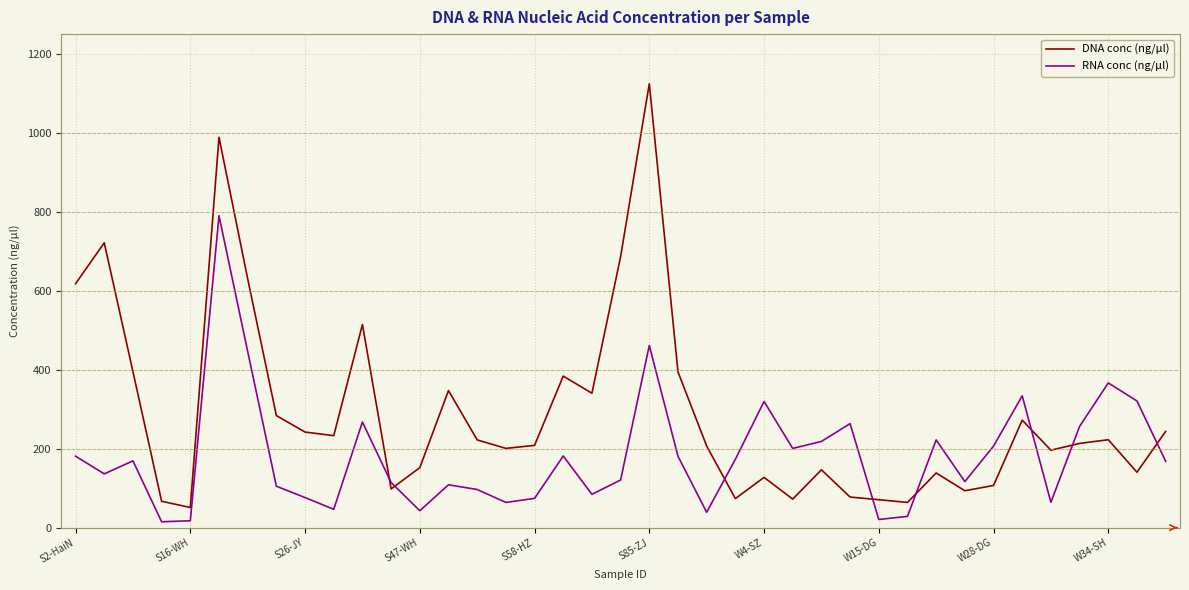

Which series has the widest spread of values?

DNA conc (ng/μl)